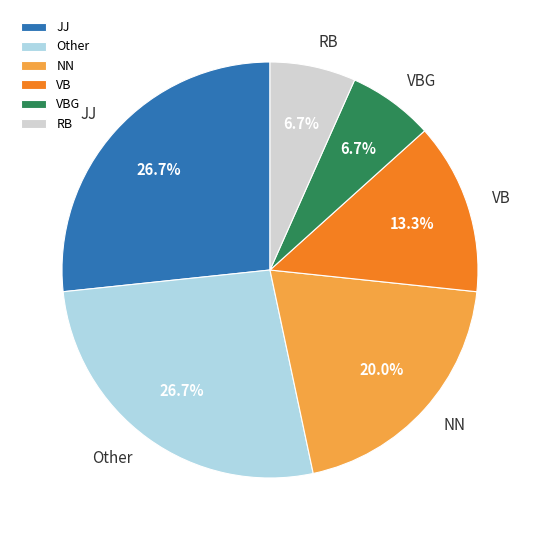

What percentage is the JJ slice, to the nearest percent?

27%